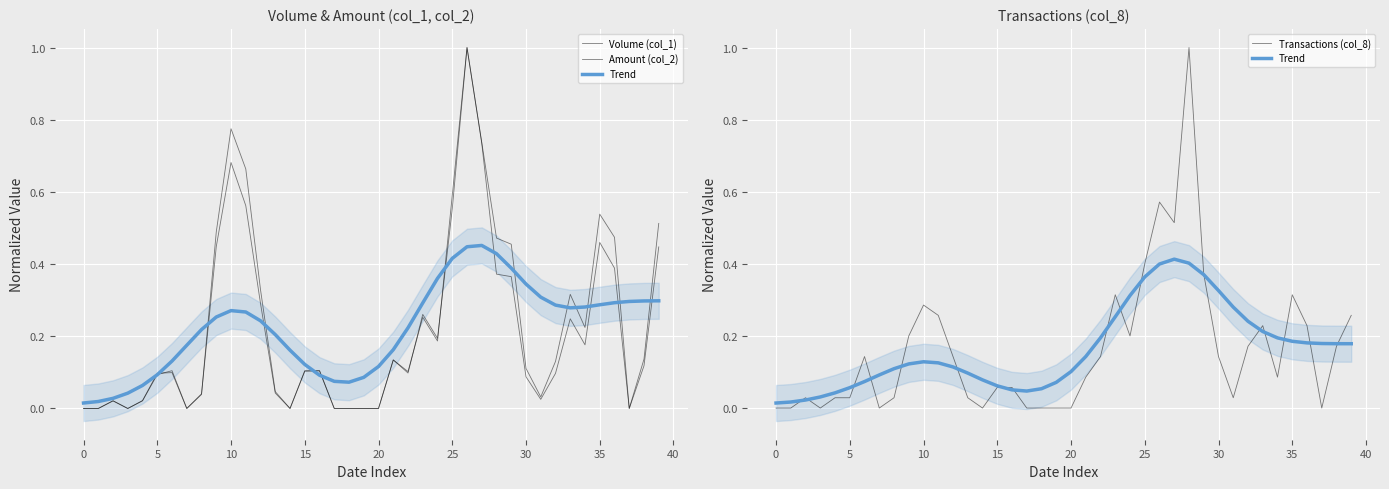

What is the sum of the Amount (col_2) values at 28 and 33?

0.6